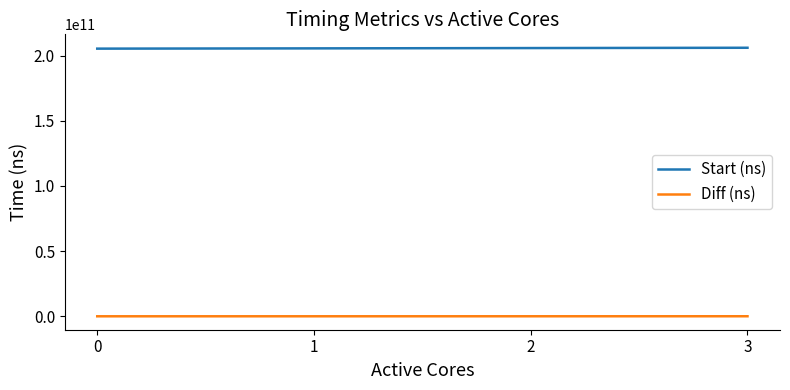

Which series has the largest total across all categories?

Start (ns)